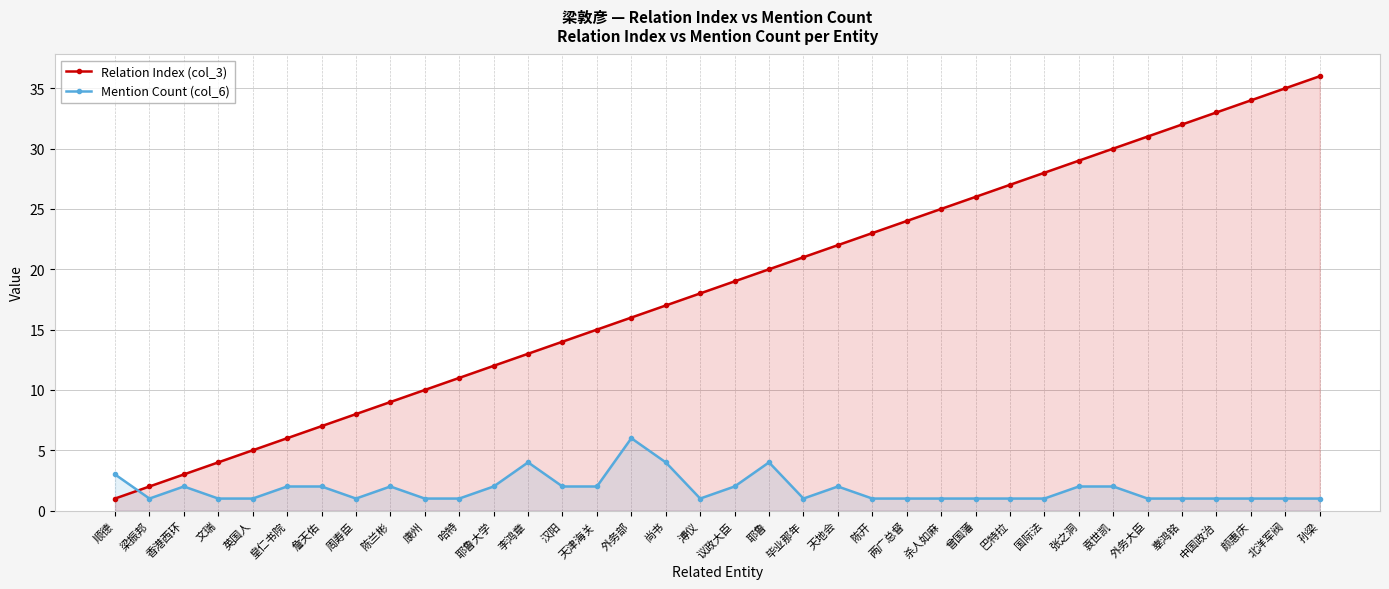

At which category does the chart reach its peak across all series?

孙梁